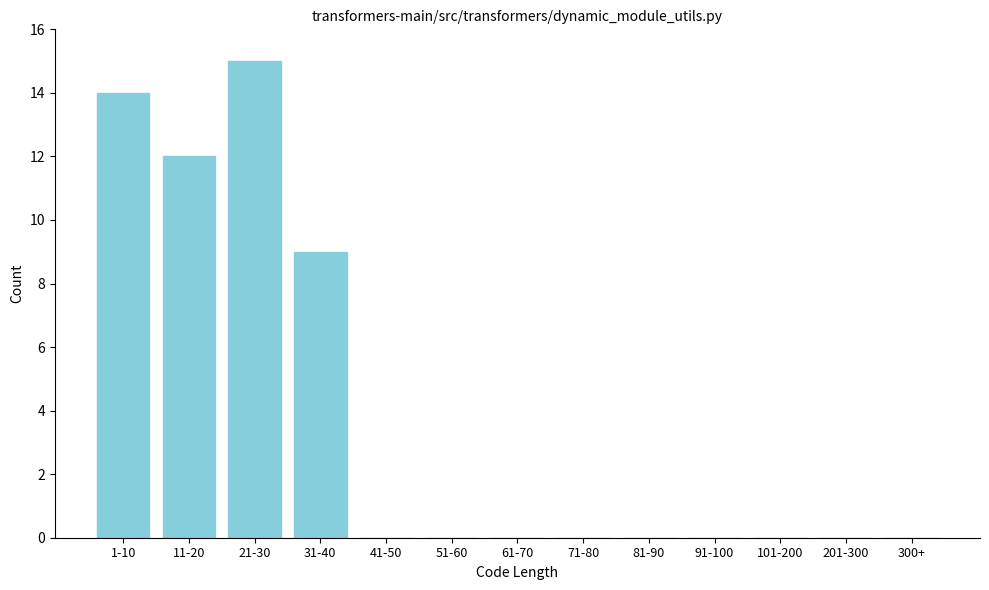

Reading left to right, extract all data points from this chart.

1-10=14	11-20=12	21-30=15	31-40=9	41-50=0	51-60=0	61-70=0	71-80=0	81-90=0	91-100=0	101-200=0	201-300=0	300+=0